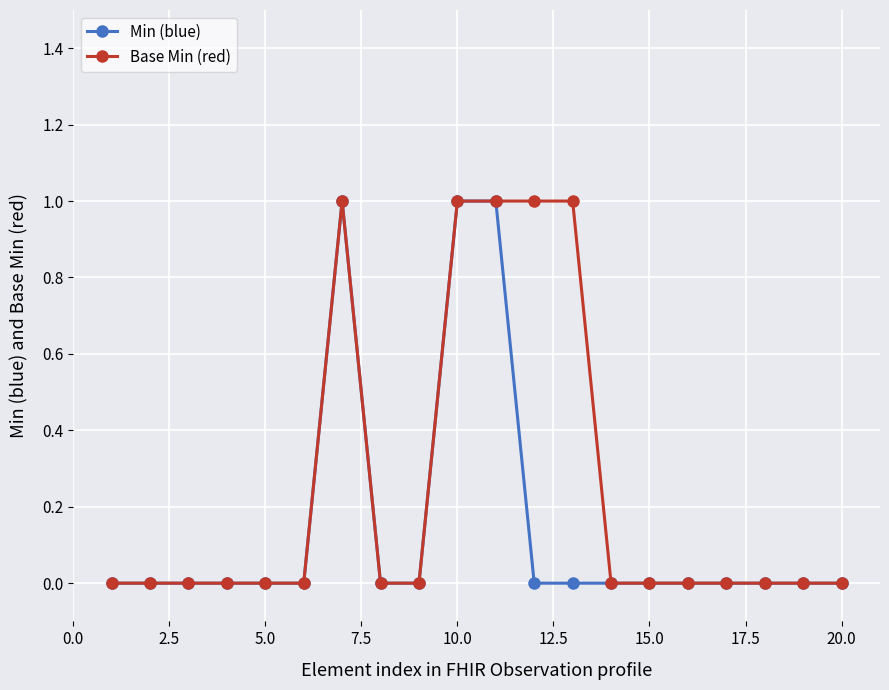

Rank the series by their average value, from highest to lowest.

Base Min (red), Min (blue)